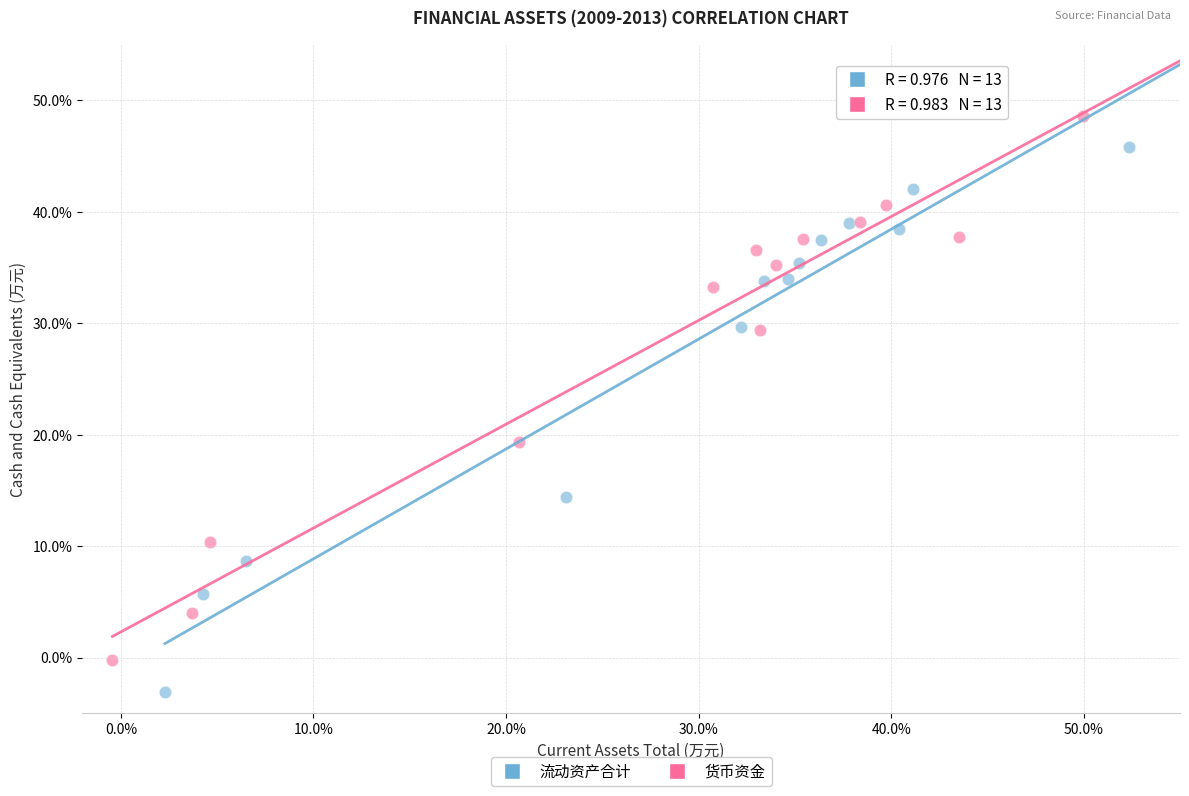

Which series reaches the maximum Y coordinate?

货币资金